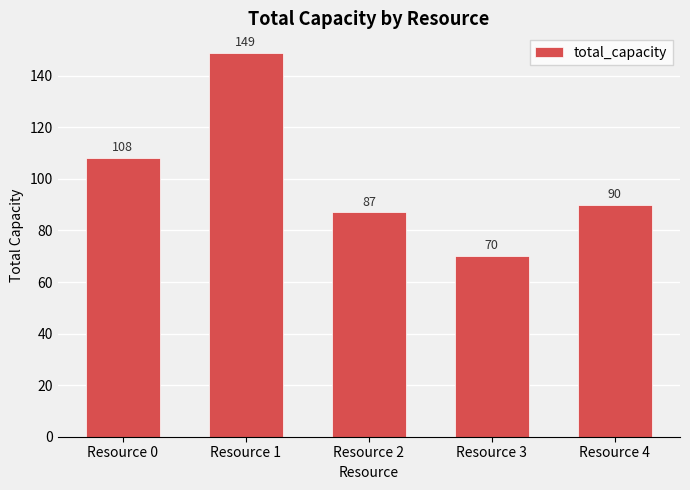

The chart shows a value of 90 at Resource 4. True or false?

True